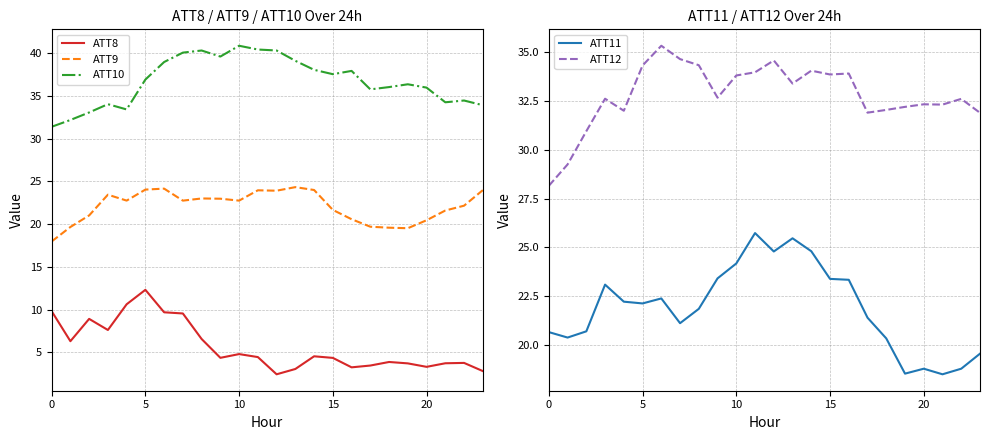

What are all the series names shown in the legend?

ATT8, ATT9, ATT10, ATT11, ATT12